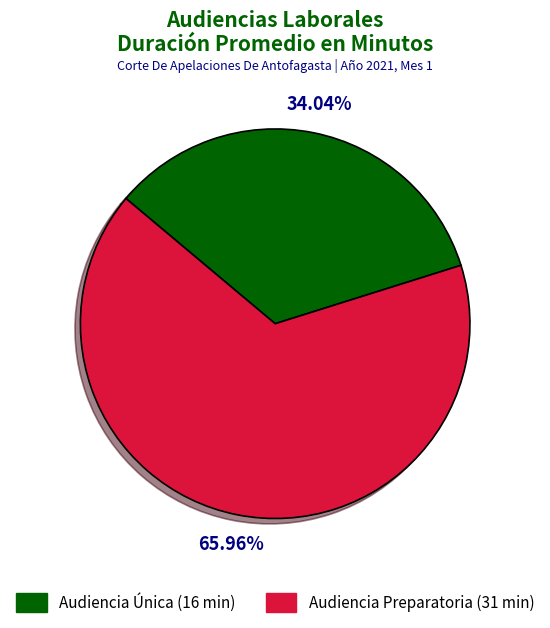

The Audiencia Única slice represents 34% of the pie. True or false?

True